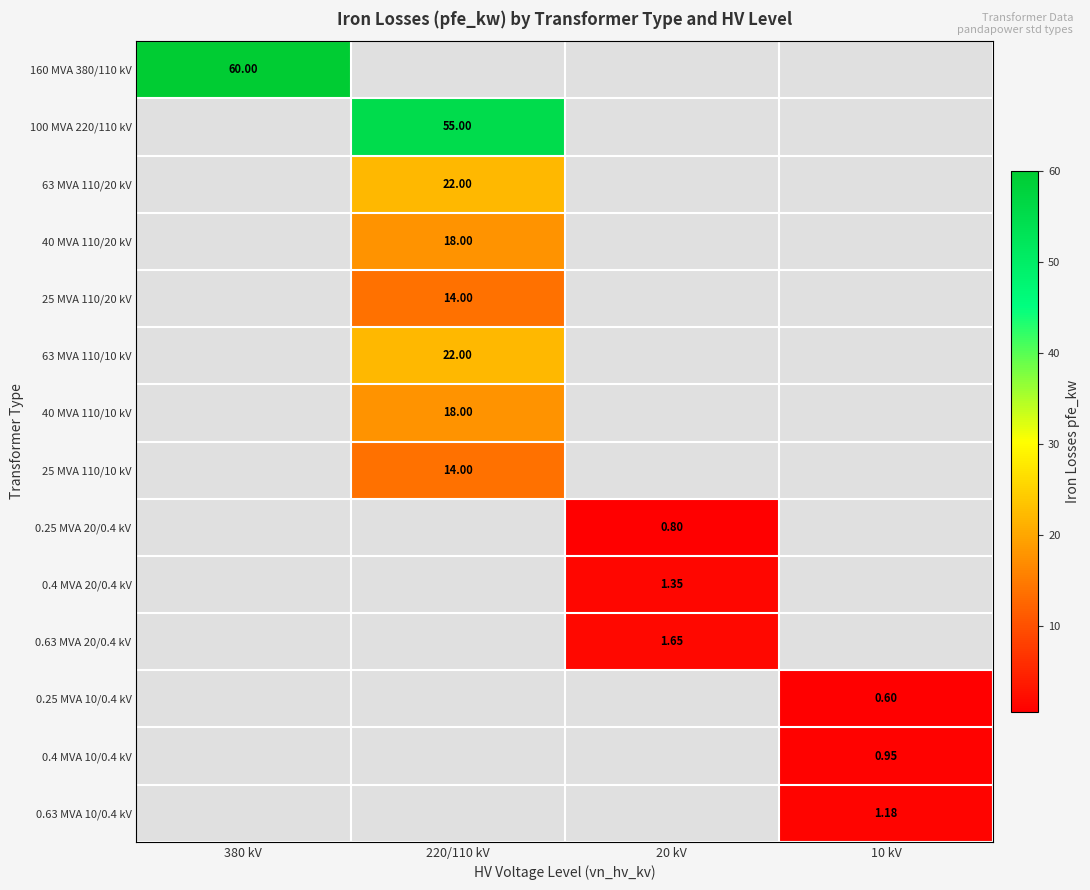

What is the greatest value displayed?

60.0